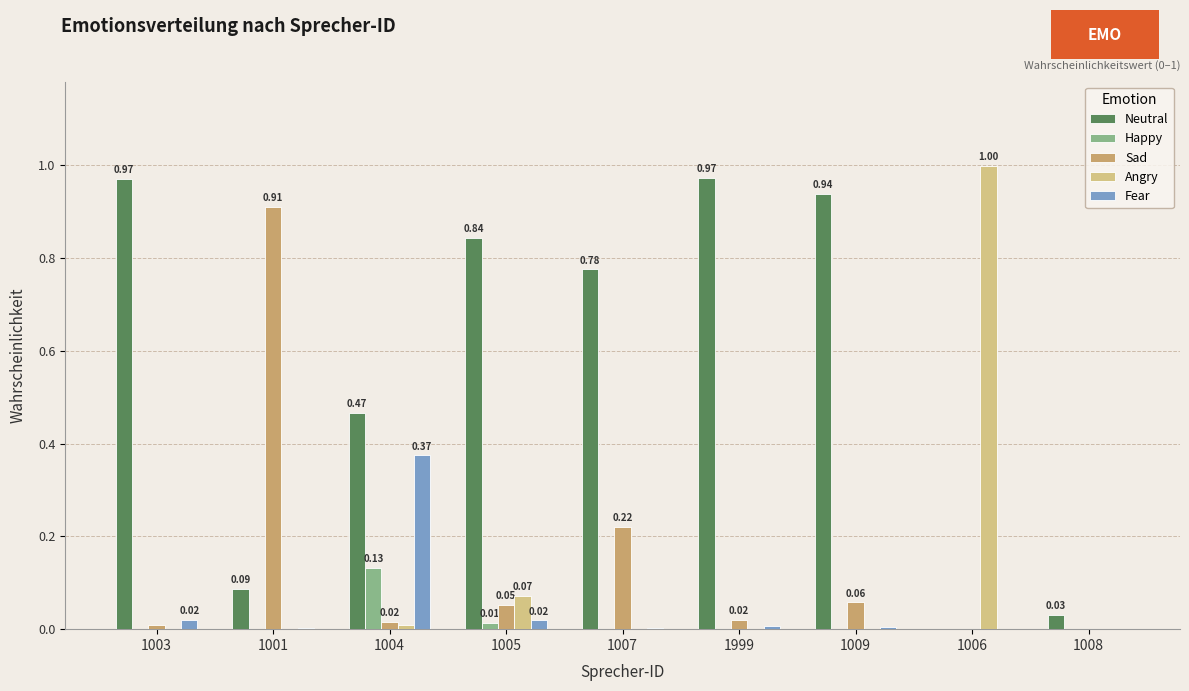

How many groups of bars are there?

9